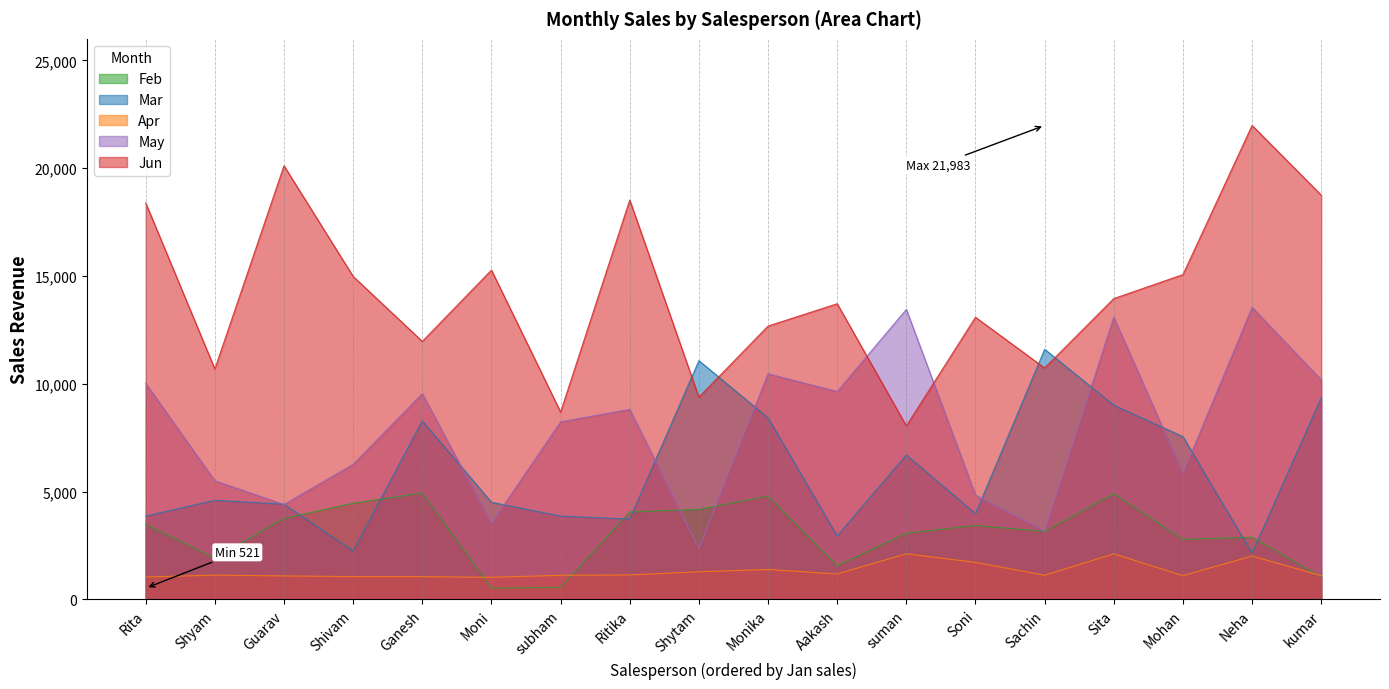

List the labels in order of May value, largest first.

Neha, suman, Sita, Monika, kumar, Rita, Aakash, Ganesh, Ritika, subham, Shivam, Mohan, Shyam, Soni, Guarav, Moni, Sachin, Shytam